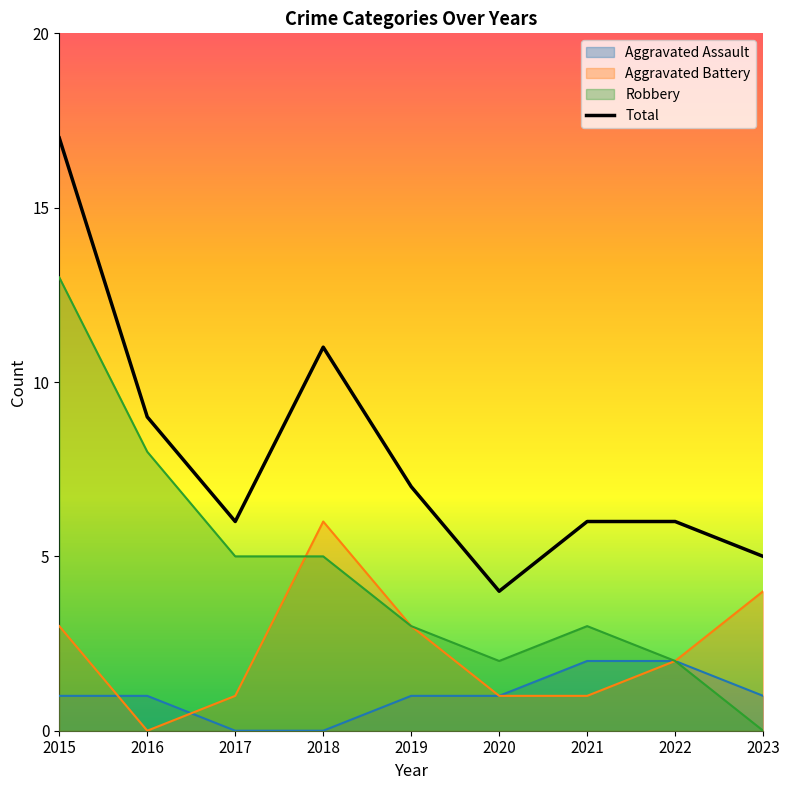

What are all the series names shown in the legend?

Aggravated Assault, Aggravated Battery, Robbery, Total